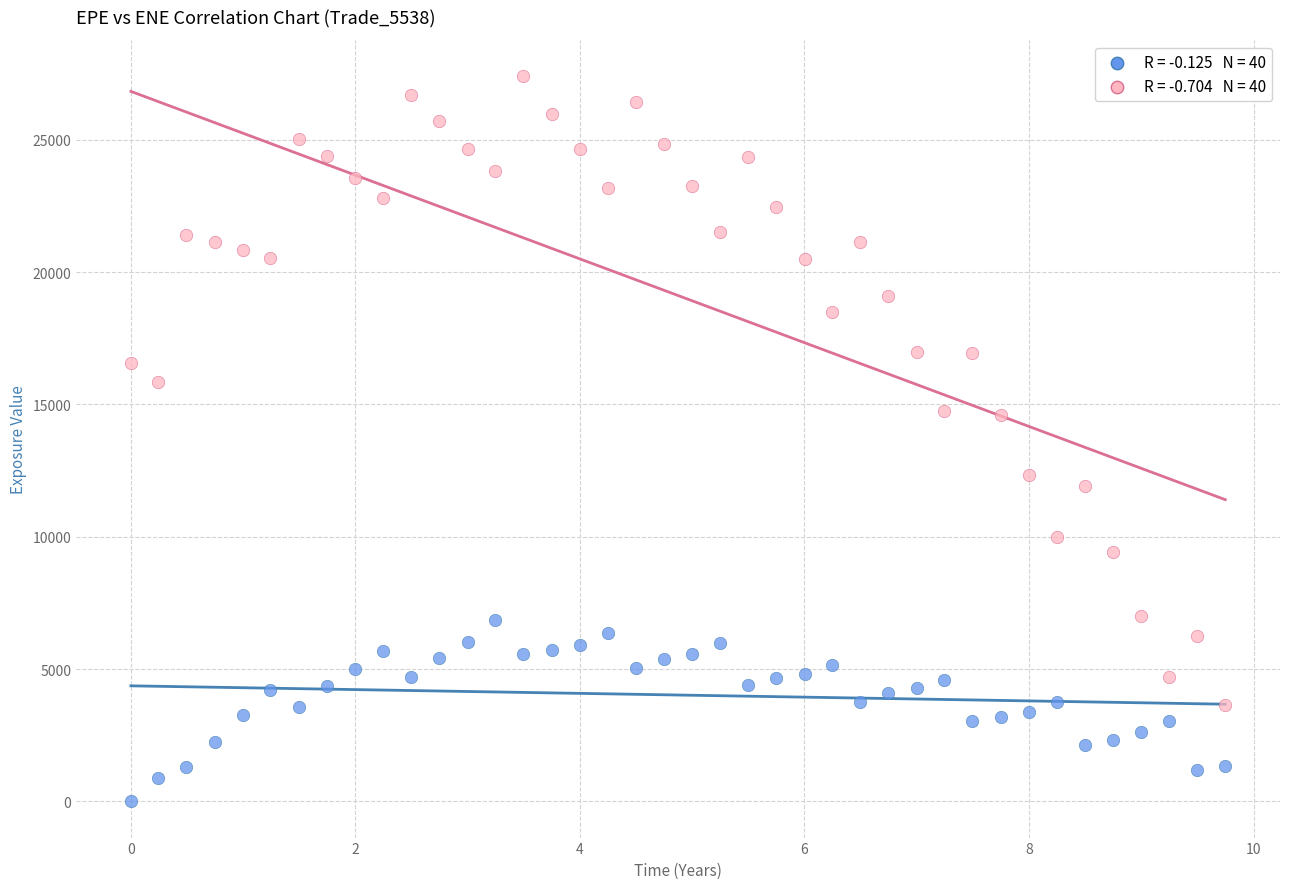

Across all data points, what is the range of X values (max minus min)?

9.7